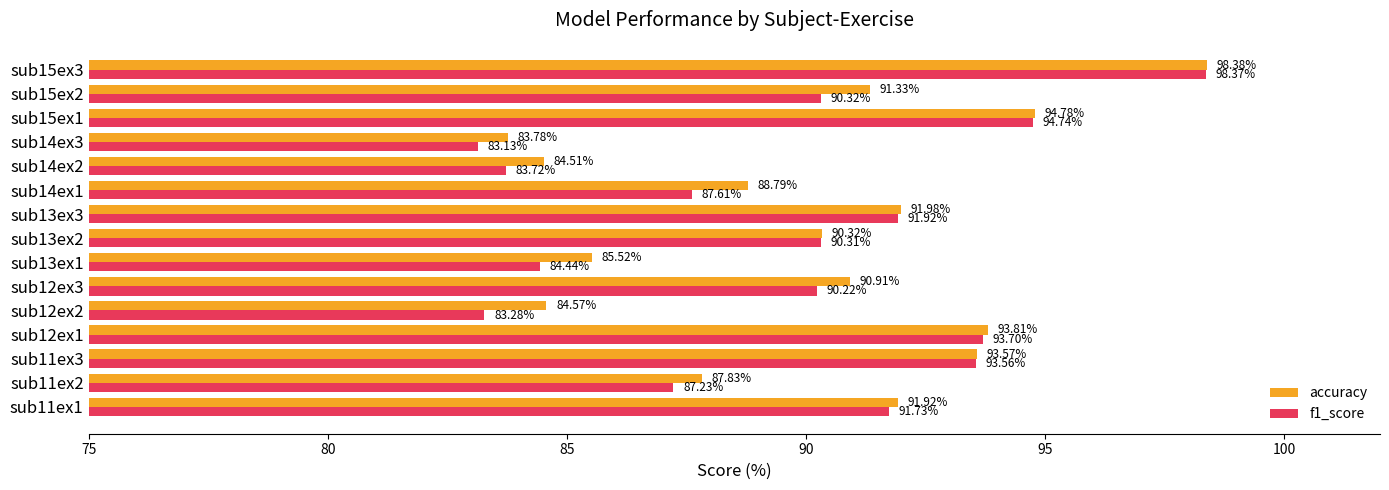

What is the total value across all series at sub15ex2?

181.6